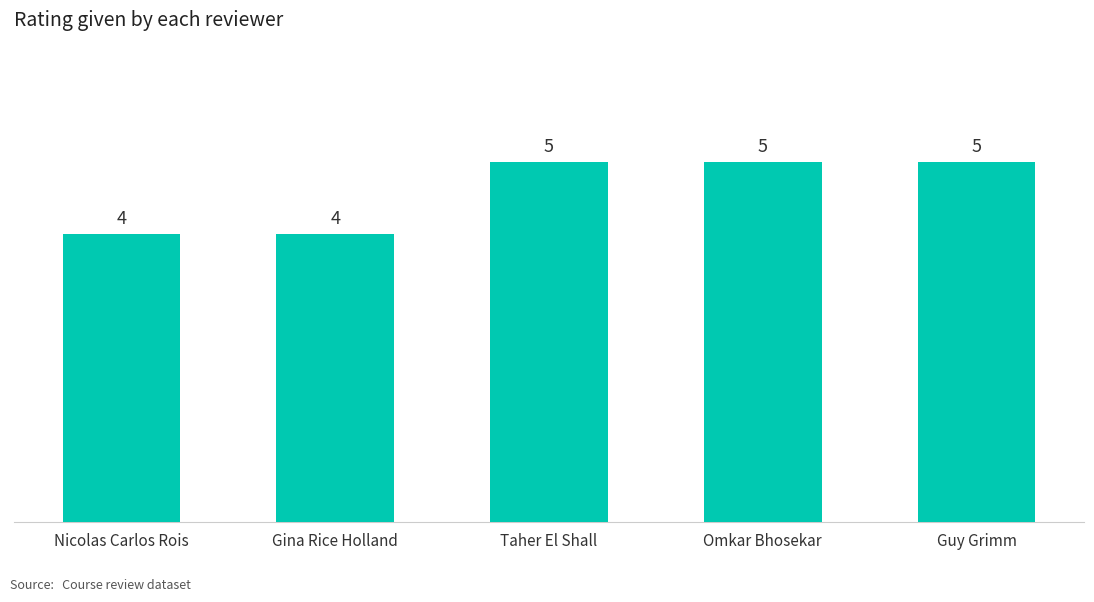

What value does the data have at Guy Grimm?

5